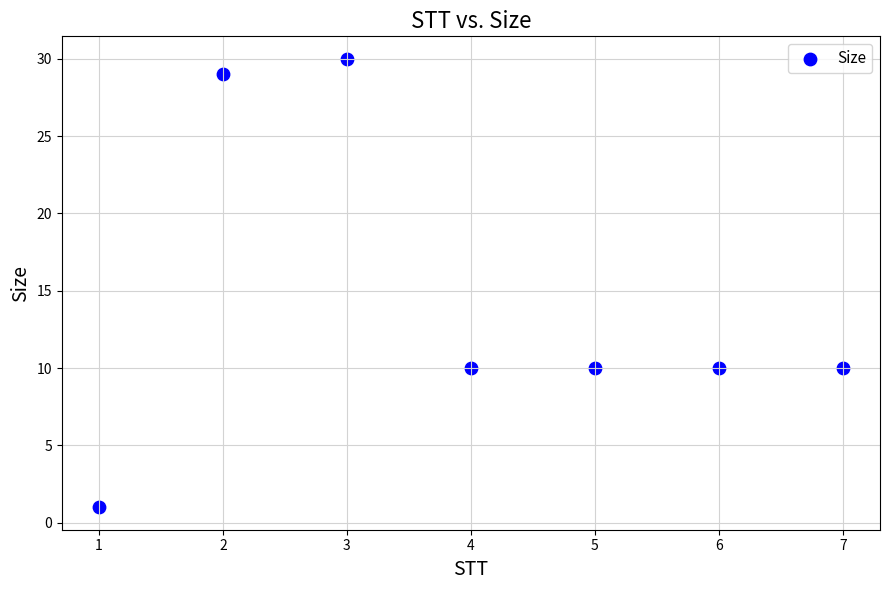

What is the range of Y values (max minus min)?

29